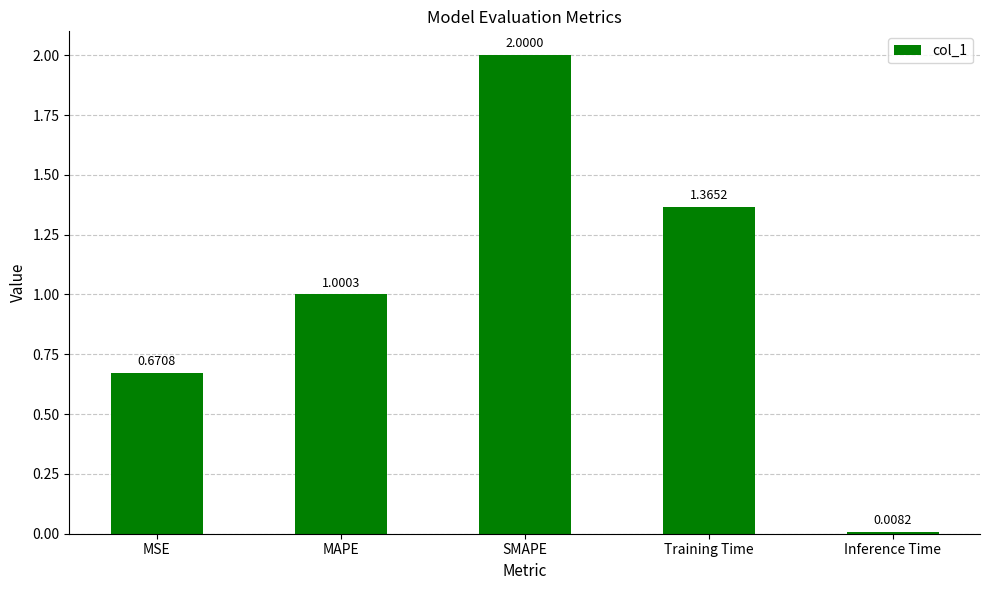

Rank the categories by value from lowest to highest.

Inference Time, MSE, MAPE, Training Time, SMAPE